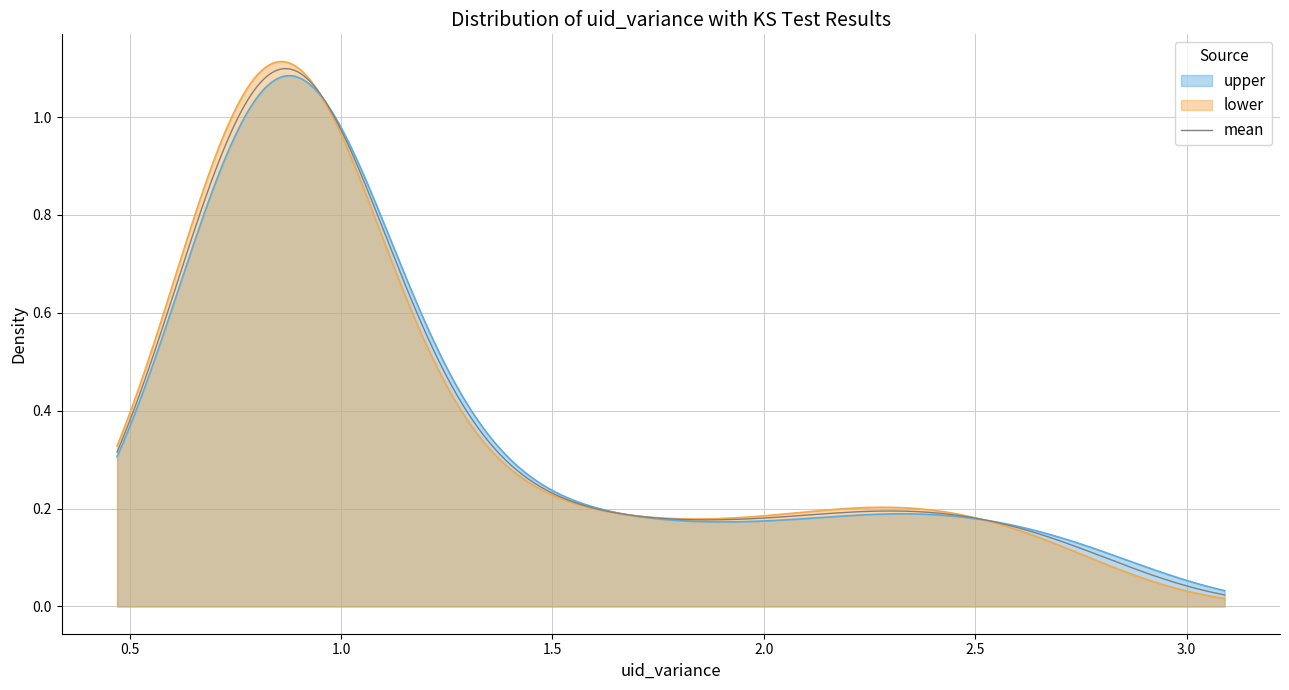

What is the value of the mean point at the 14th from the left?

1.1